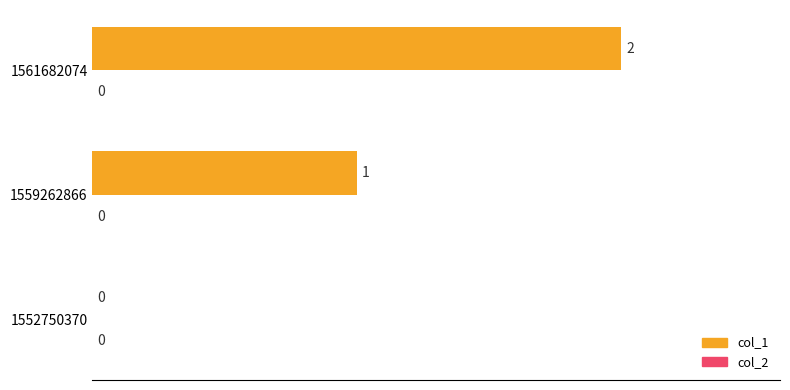

Which label corresponds to the largest value in the chart?

1561682074